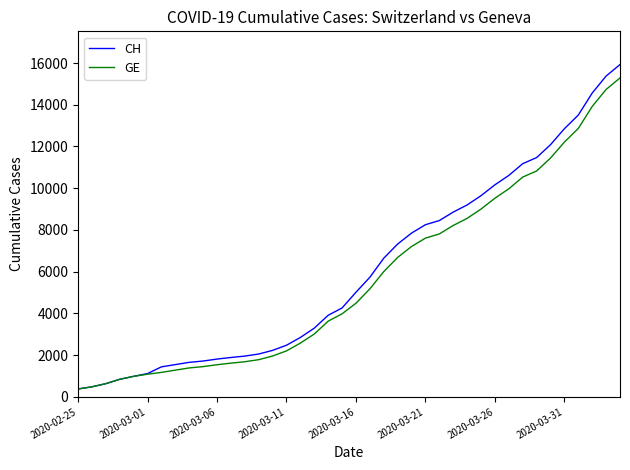

Which series has the widest spread of values?

CH